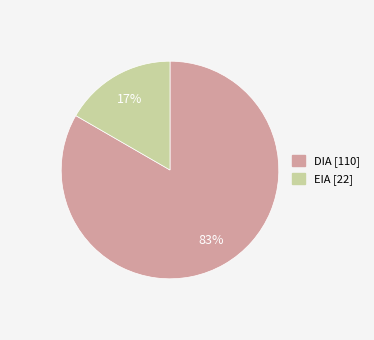

Rank the categories by value from lowest to highest.

EIA, DIA